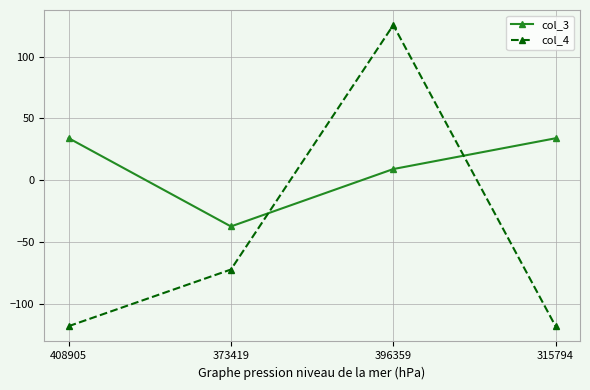

Where is the first local maximum for col_4?

396359